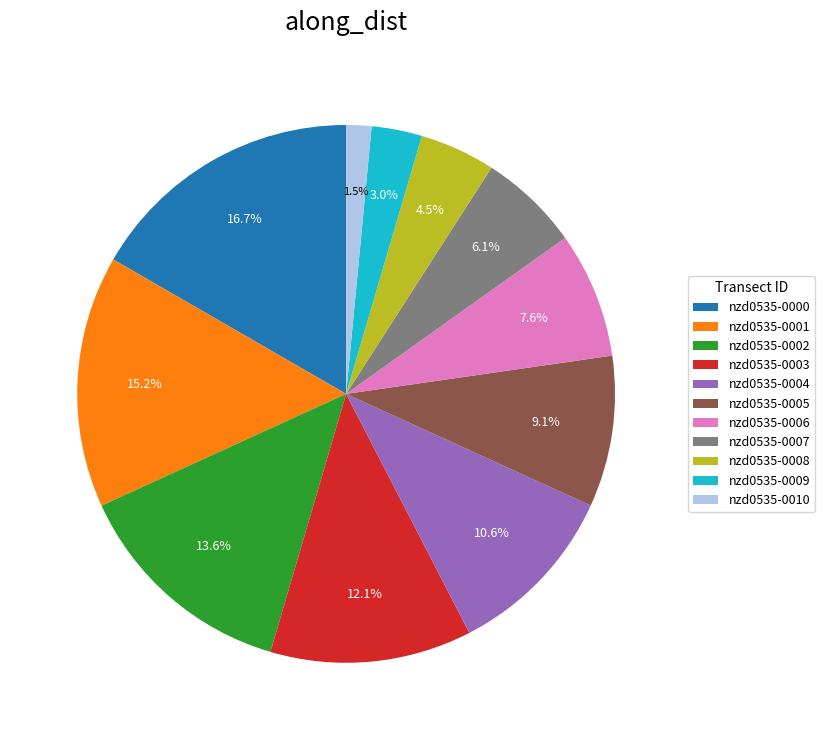

How many slices are in this pie chart?

11